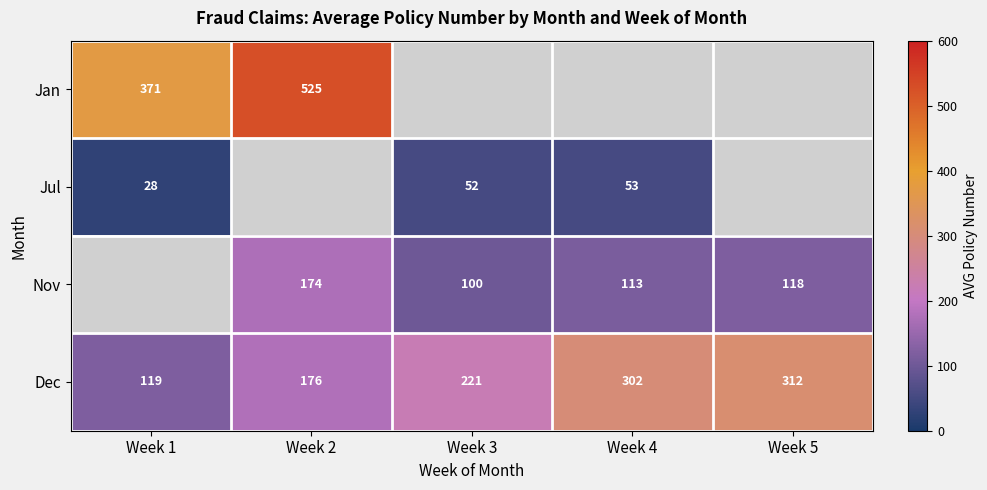

What is the difference between the Nov values at Week 2 and Week 3?

74.0